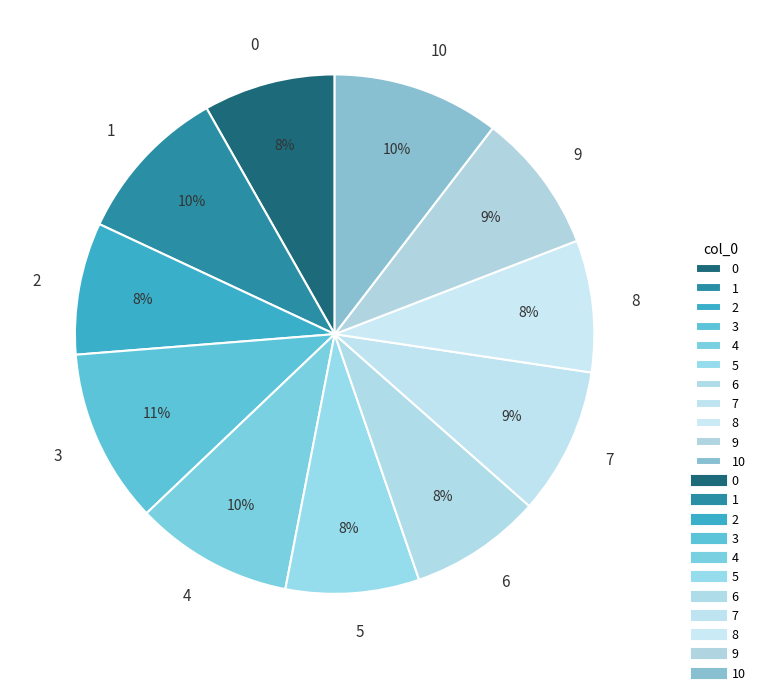

The 5 slice represents 16% of the pie. True or false?

False